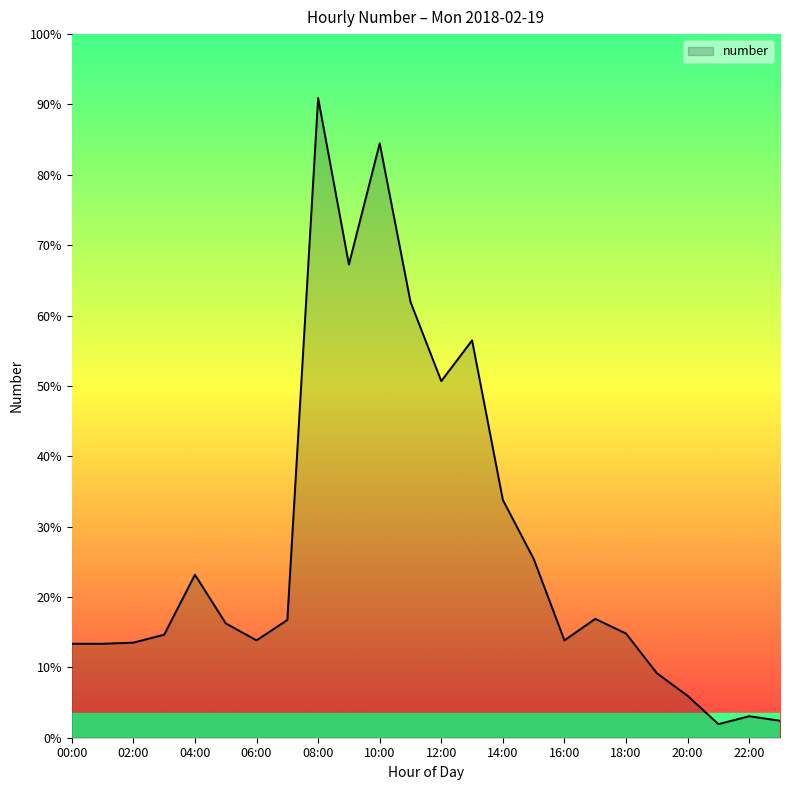

List the labels in order of value, smallest first.

21:00, 23:00, 22:00, 20:00, 19:00, 00:00, 01:00, 02:00, 06:00, 16:00, 03:00, 18:00, 05:00, 07:00, 17:00, 04:00, 15:00, 14:00, 12:00, 13:00, 11:00, 09:00, 10:00, 08:00